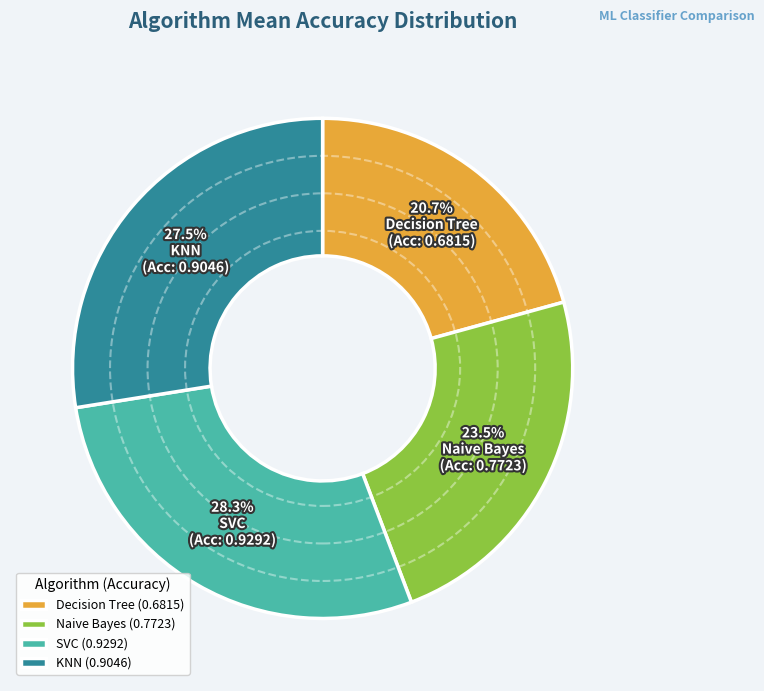

Rank the categories by value from highest to lowest.

SVC, KNN, Naive Bayes, Decision Tree